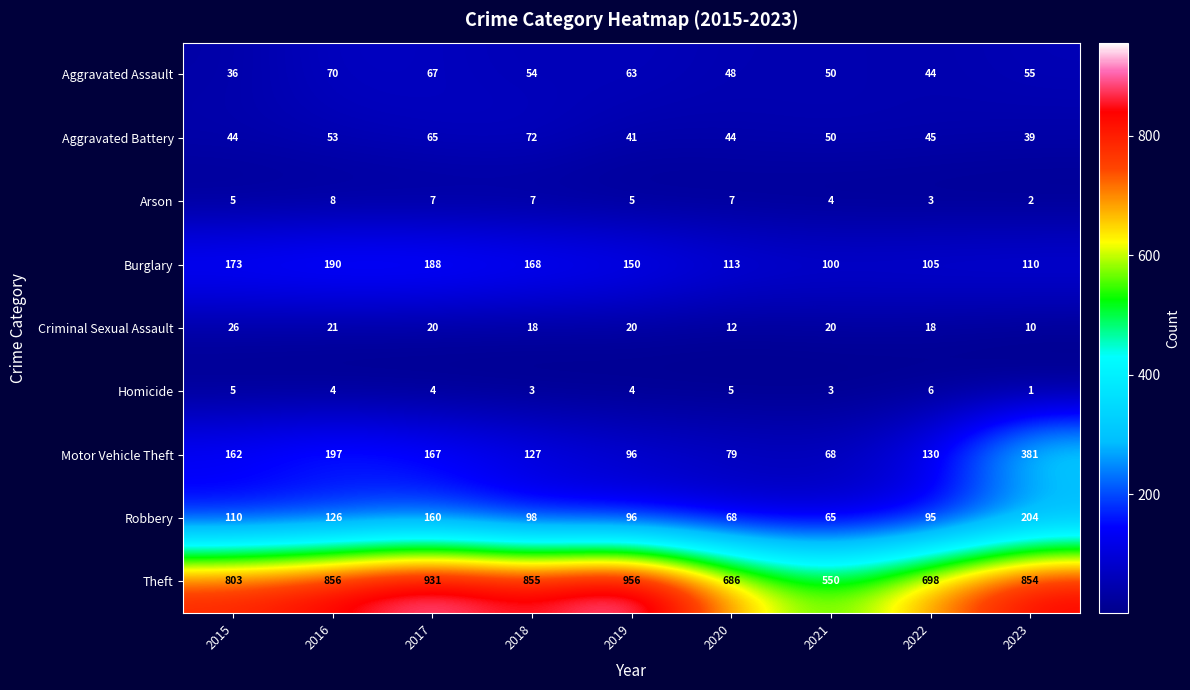

Where does the Motor Vehicle Theft series first go above 130?

2015